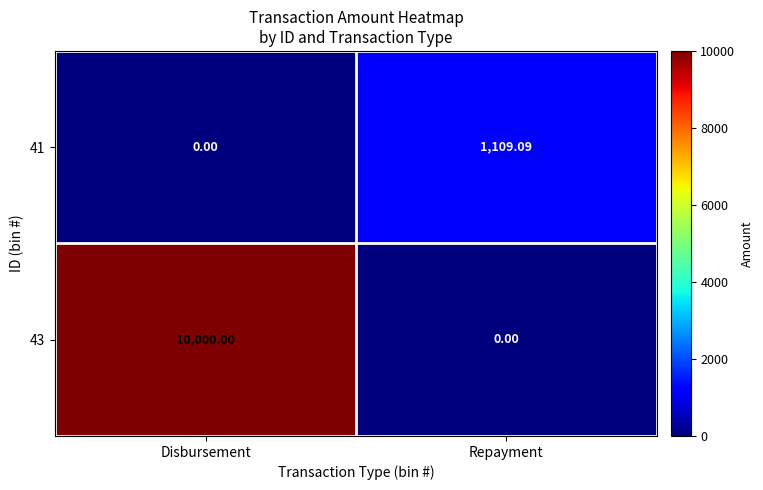

List the series in order of their peak value, lowest first.

41, 43